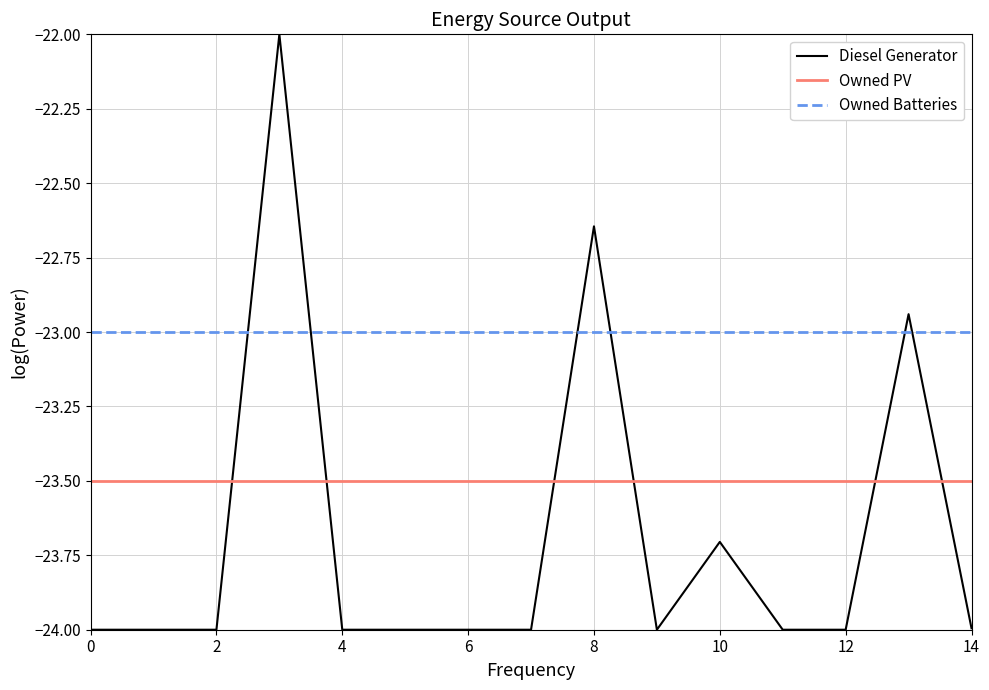

True or false: Owned PV and Owned Batteries cross at least once.

False